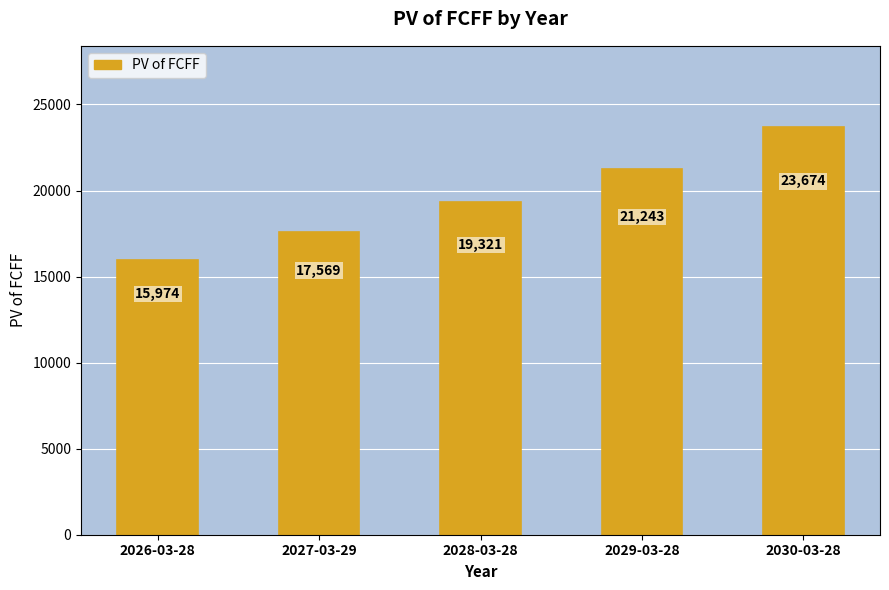

Between 2027-03-29 and 2030-03-28, which is larger?

2030-03-28